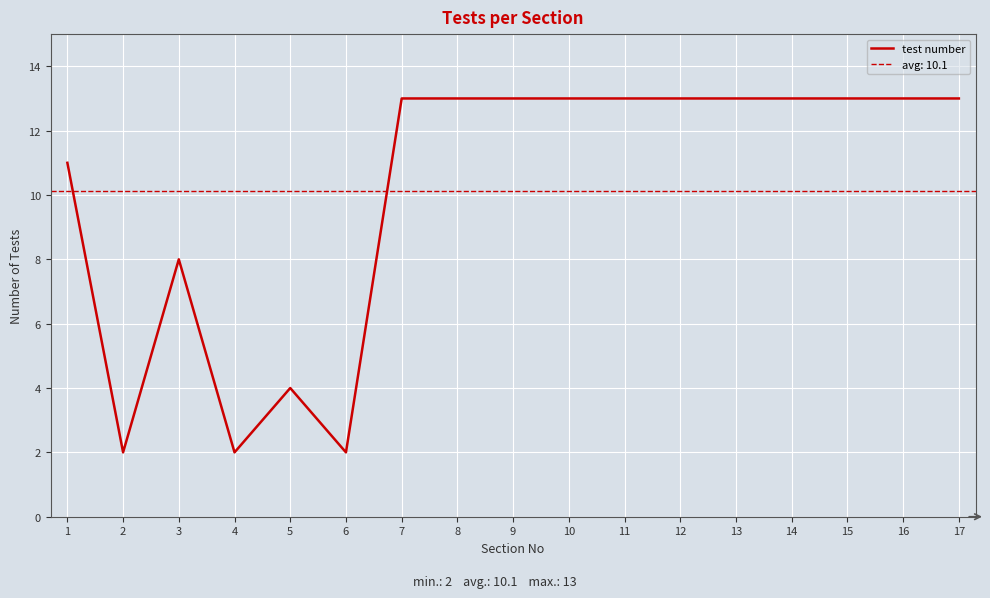

How many series are shown in this chart?

1